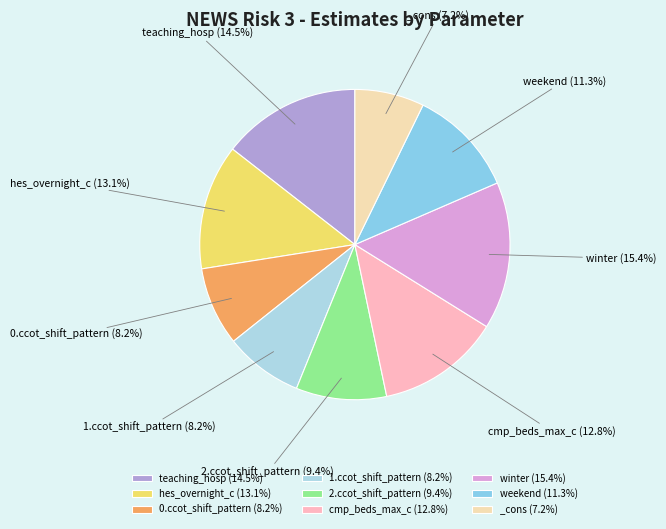

Rank the categories by value from highest to lowest.

winter, teaching_hosp, hes_overnight_c, cmp_beds_max_c, weekend, 2.ccot_shift_pattern, 0.ccot_shift_pattern, 1.ccot_shift_pattern, _cons